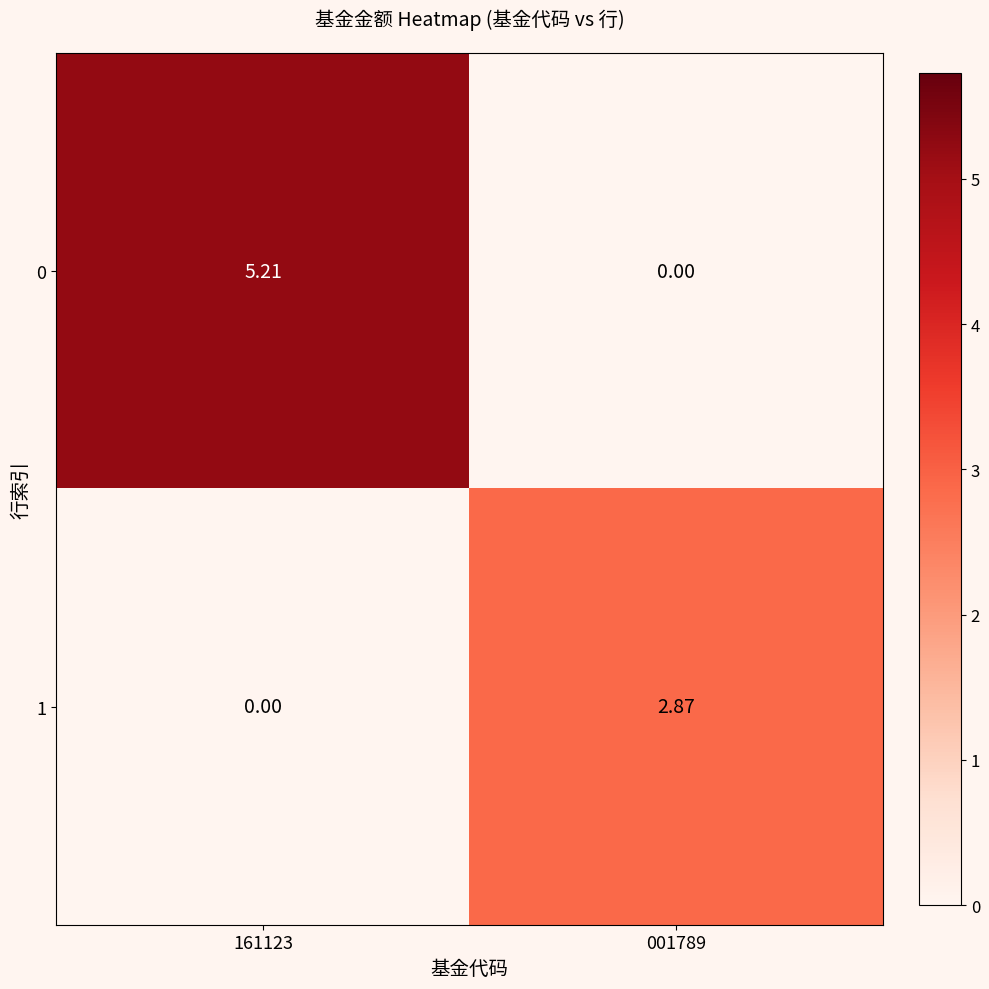

At which category does the chart reach its peak across all series?

161123